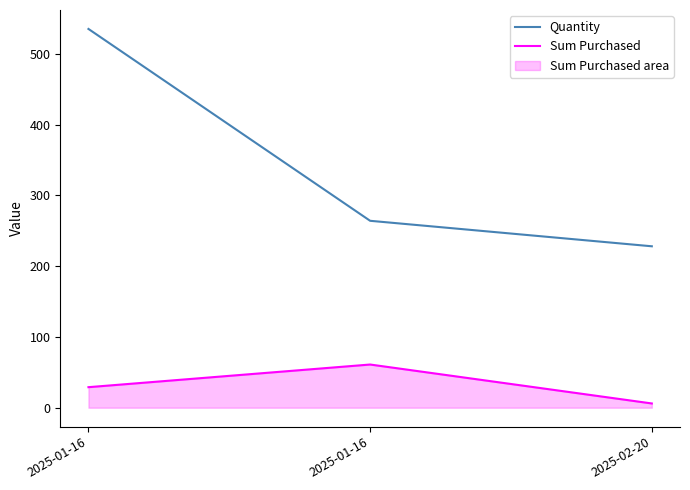

True or false: Quantity has a value of 342 at 2025-01-16.

False